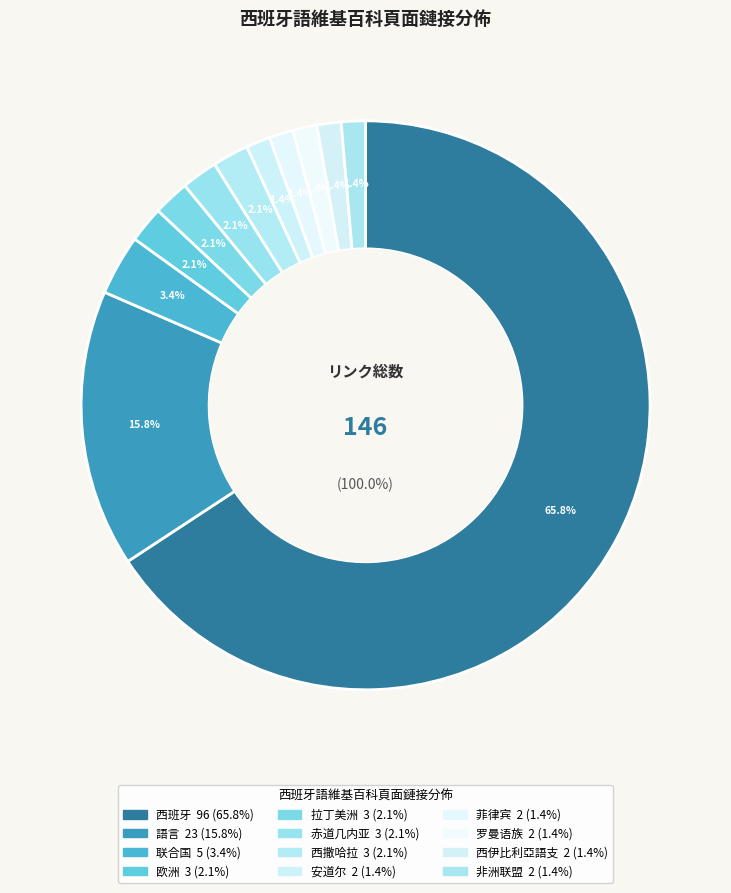

What percentage do 西班牙 and 欧洲 together represent?

67.8%